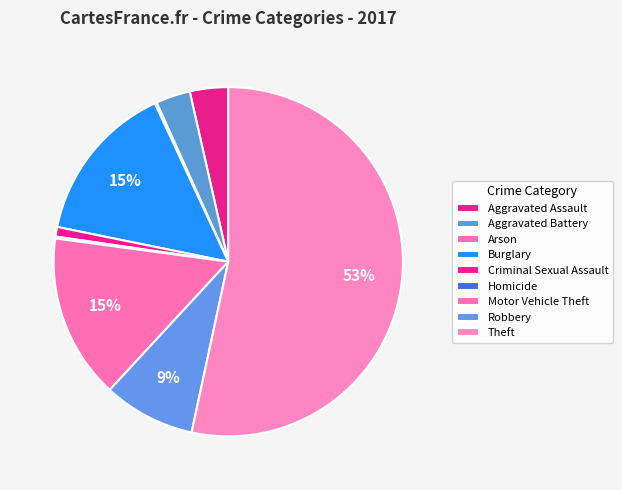

To the nearest percent, what is the difference between the Burglary and Aggravated Assault slice percentages?

11%